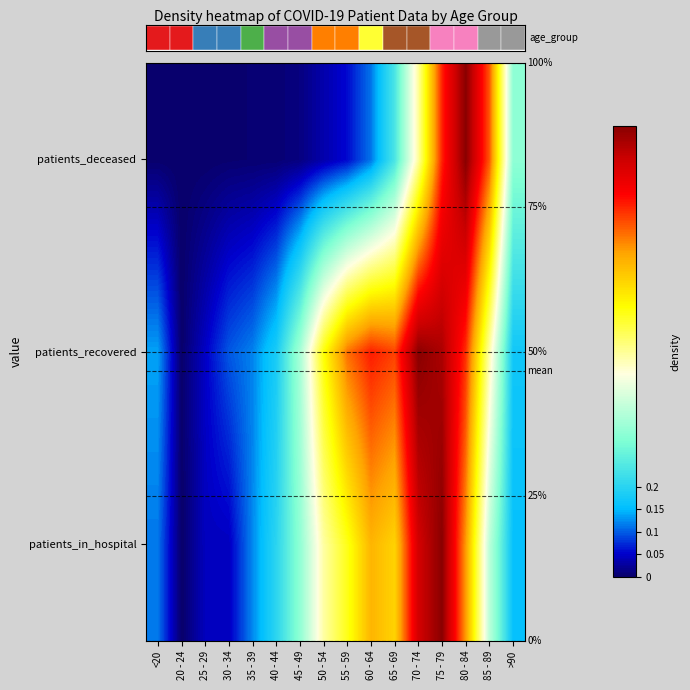

Count the number of categories in the chart.

16